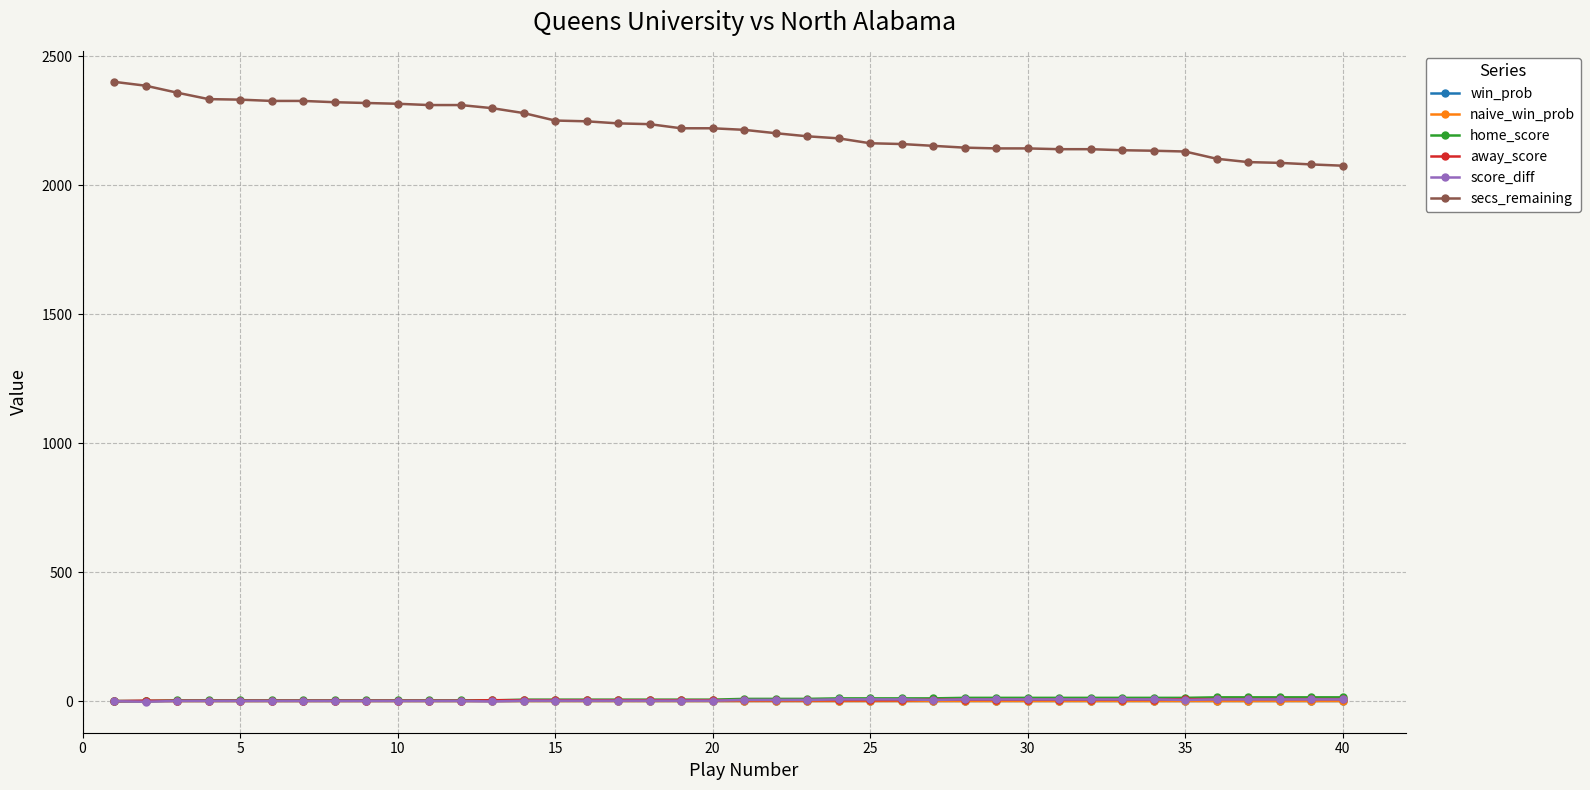

At how many categories does at least one series exceed 1180?

40